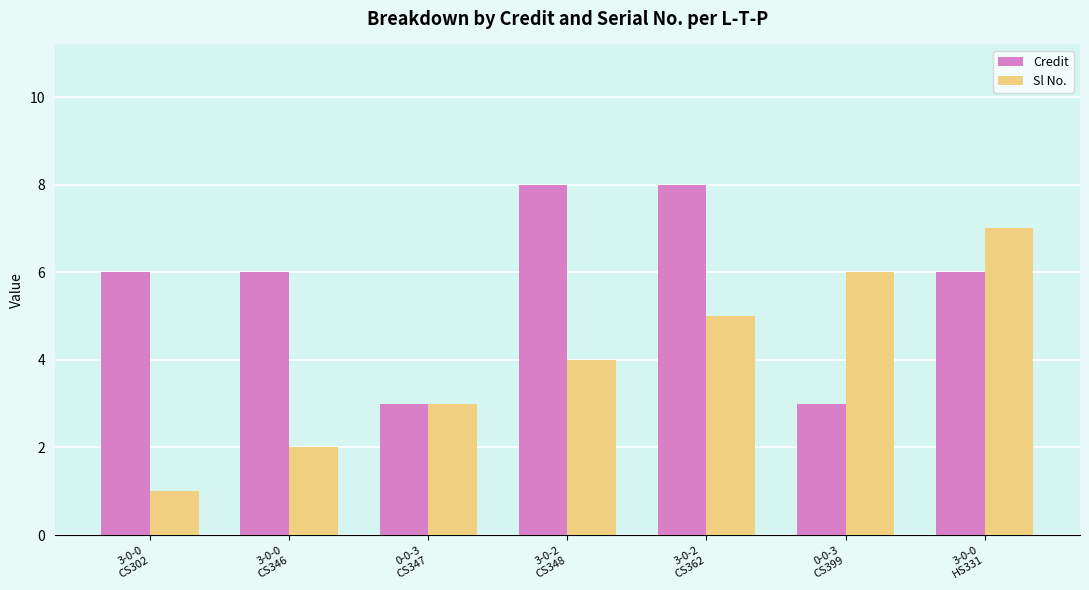

Is the value of Sl No. at 3-0-0
CS302 greater than the value of Credit at 3-0-2
CS362?

No